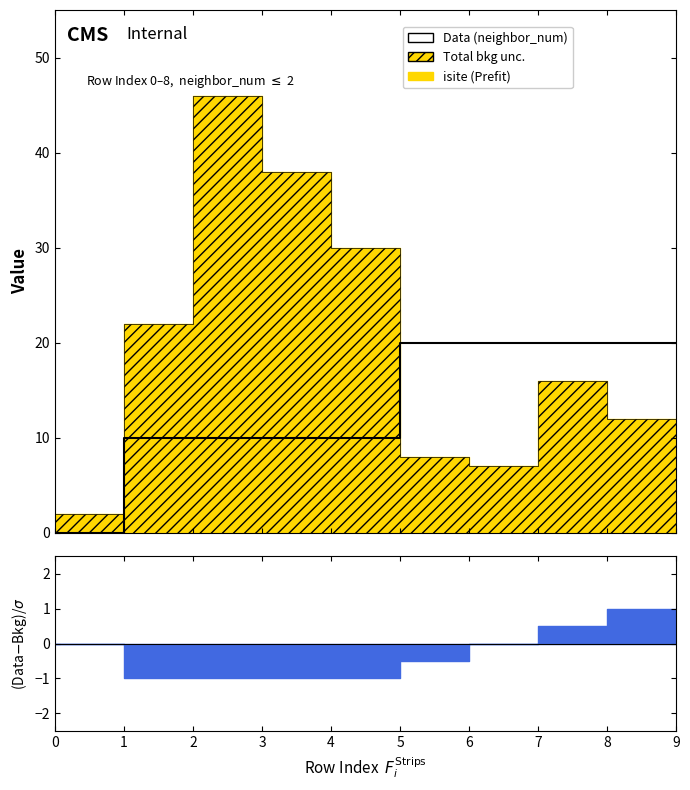

How many lines are shown in the chart?

1